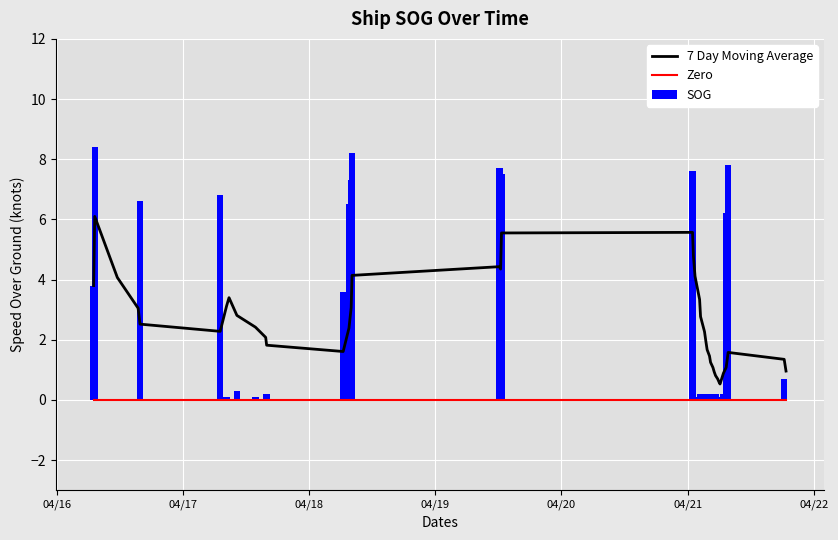

Which series has the largest total across all categories?

7 Day Moving Average